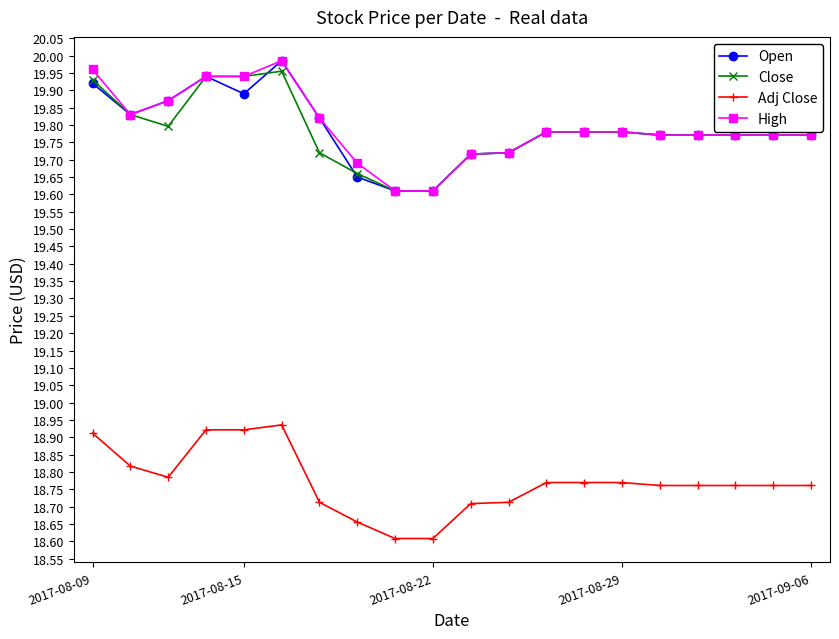

At how many categories does at least one series exceed 18?

20